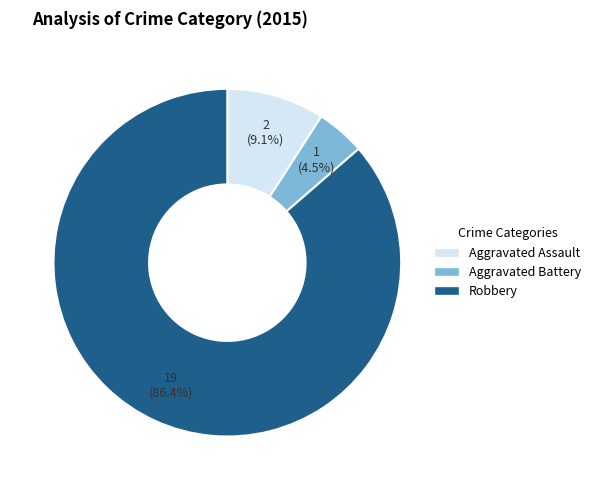

How many segments does this pie chart have?

3